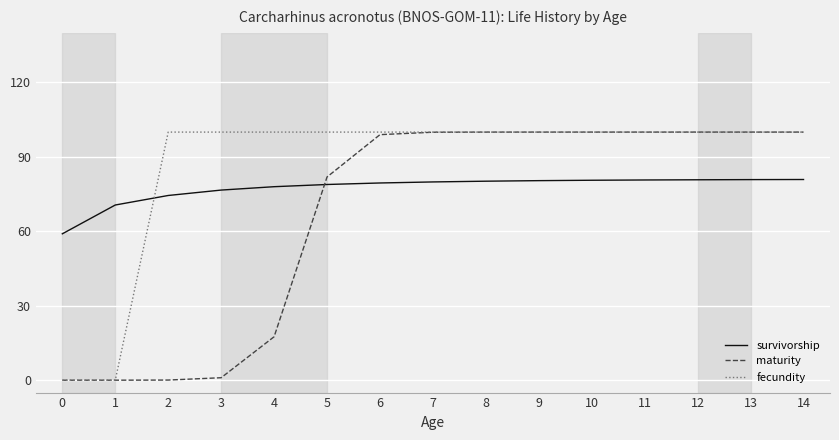

At 5, list the series in order from largest to smallest.

fecundity, maturity, survivorship